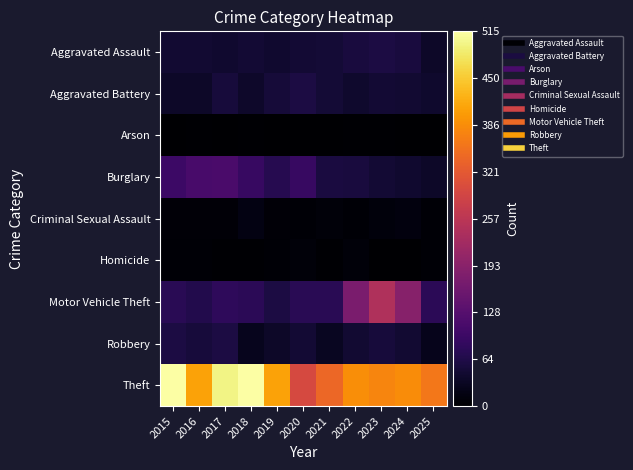

At how many categories does at least one series exceed 19?

11